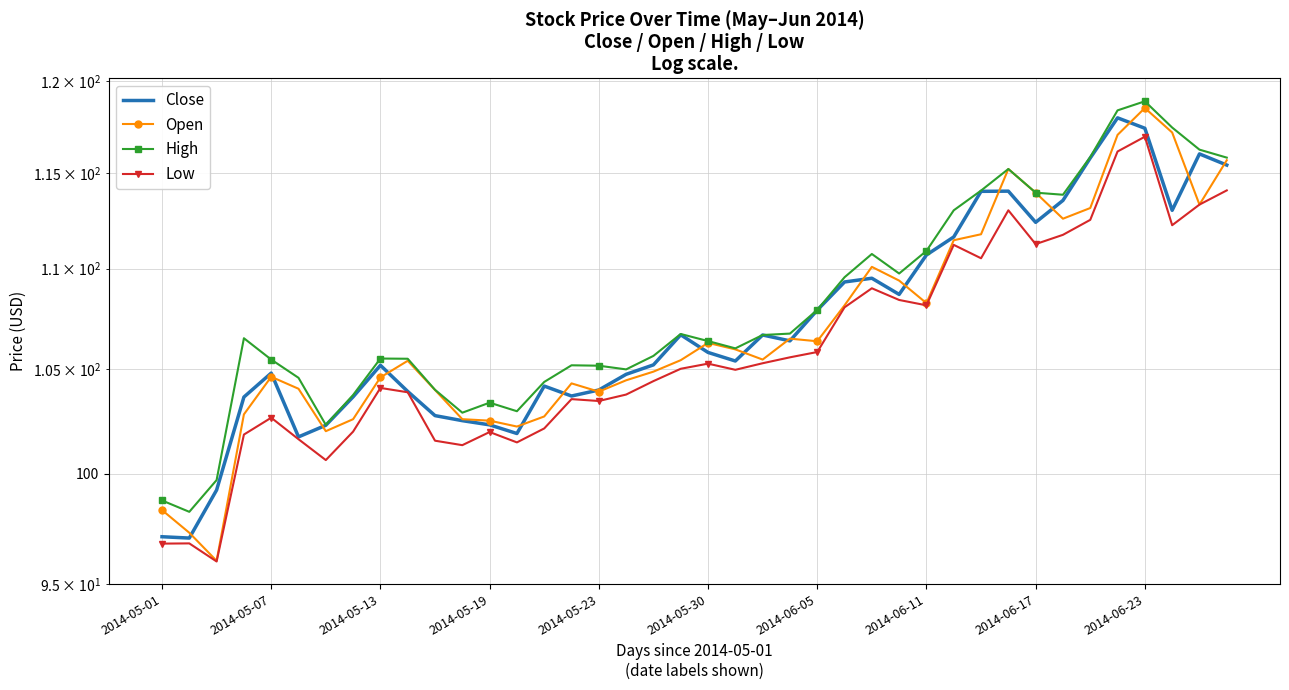

What is the value of the High point at the 39th from the left?

116.2